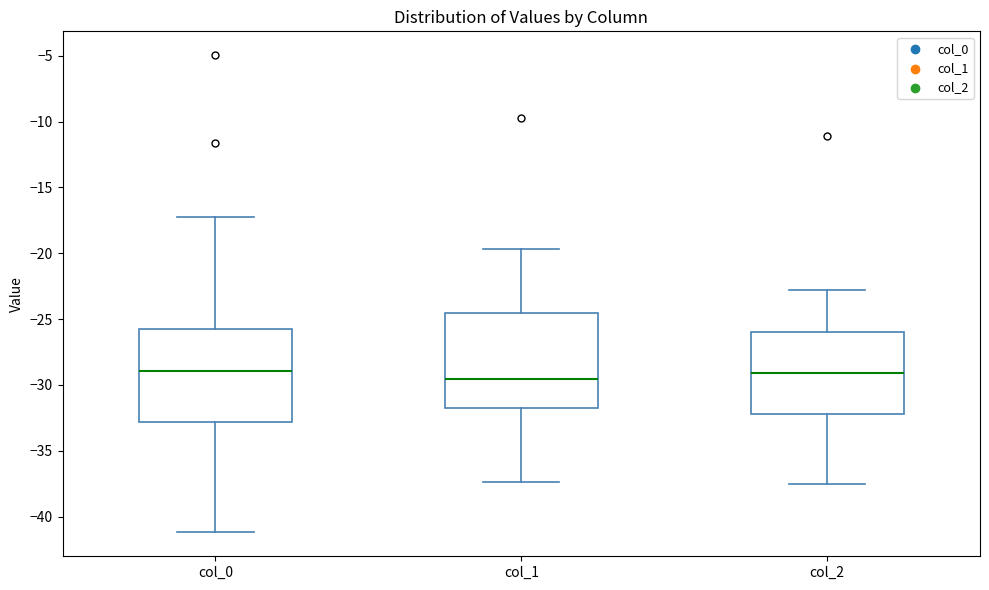

Where does the median line of the box for col_1 sit on the y-axis? The values are not printed on the chart, so give them approximately, as read against the axis.

-29.5